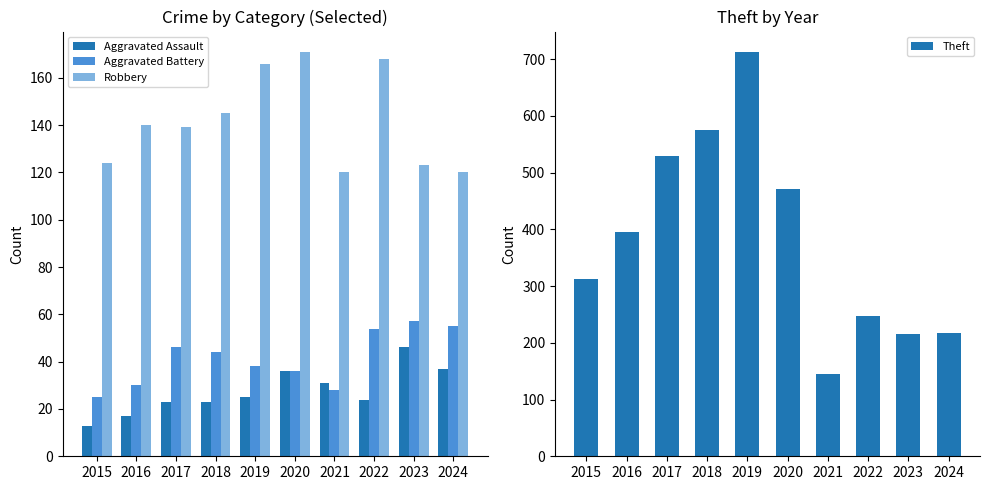

Which series has the largest total across all categories?

Theft